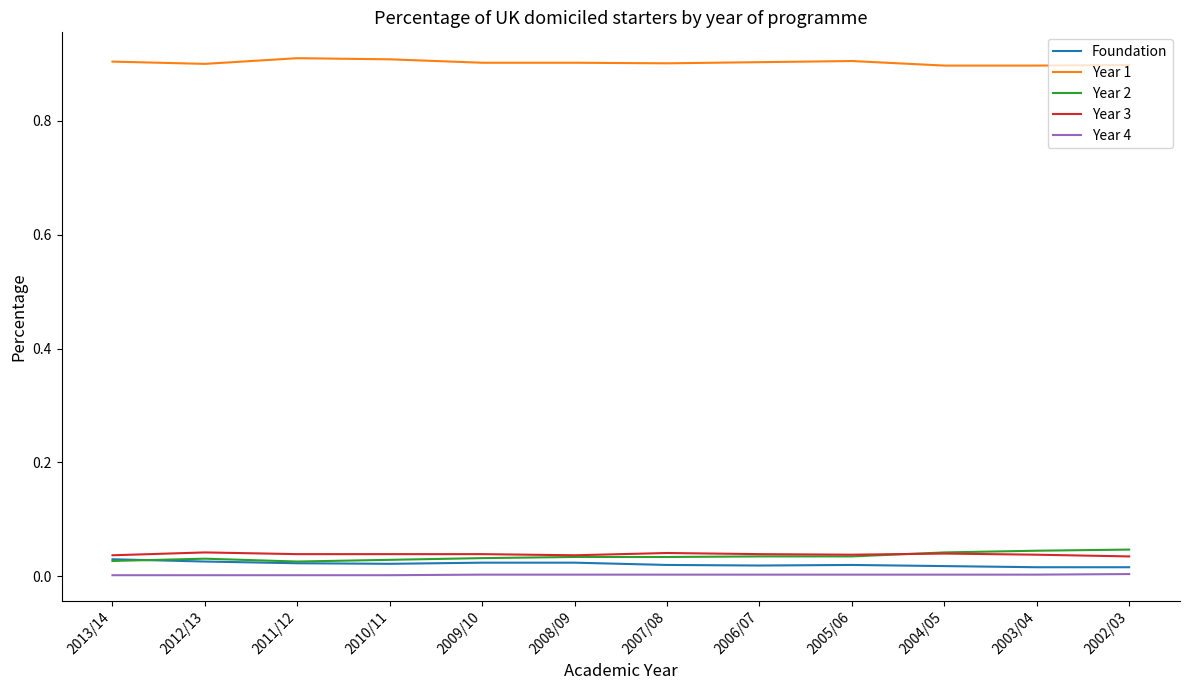

True or false: Foundation and Year 1 cross at least once.

False